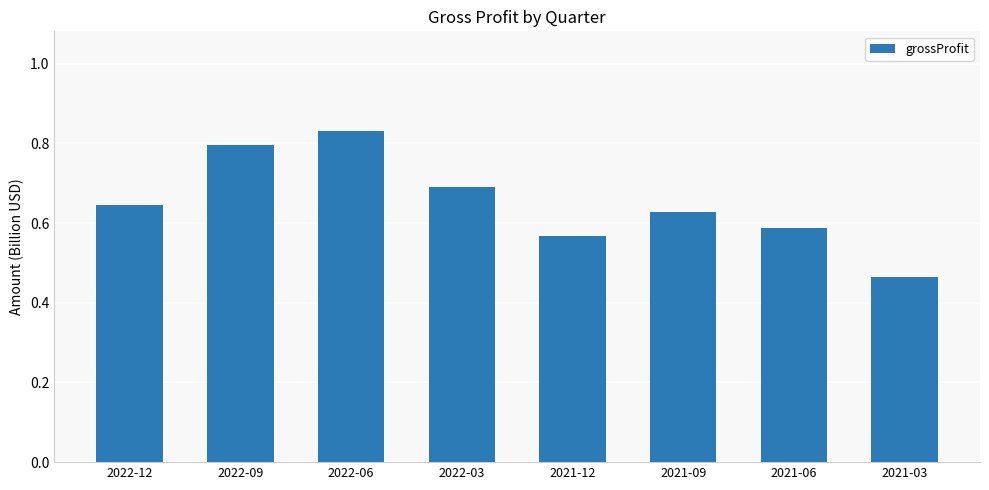

At which category does the chart reach its peak across all series?

2022-06